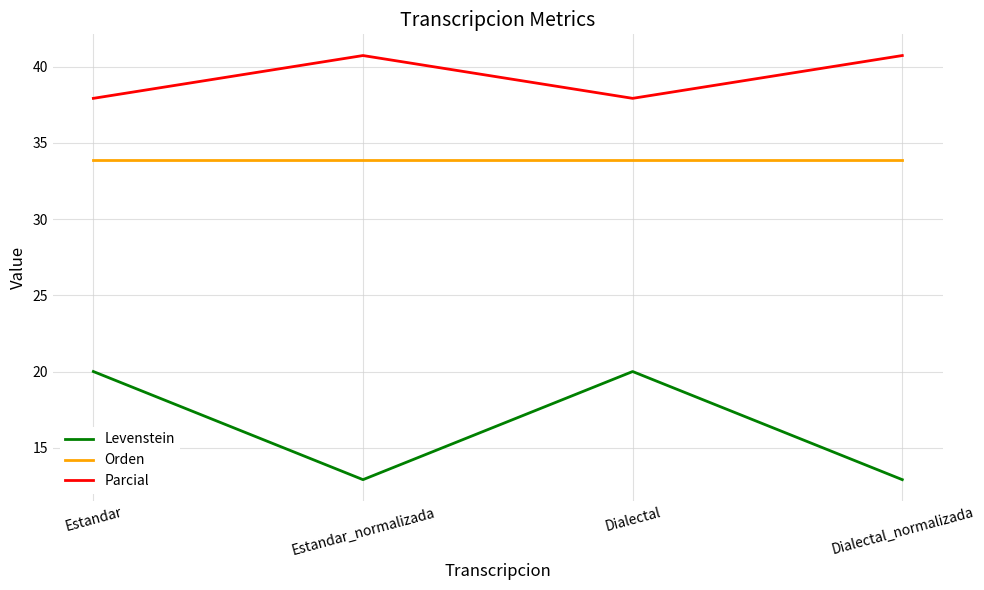

What position from the left is Dialectal_normalizada?

4